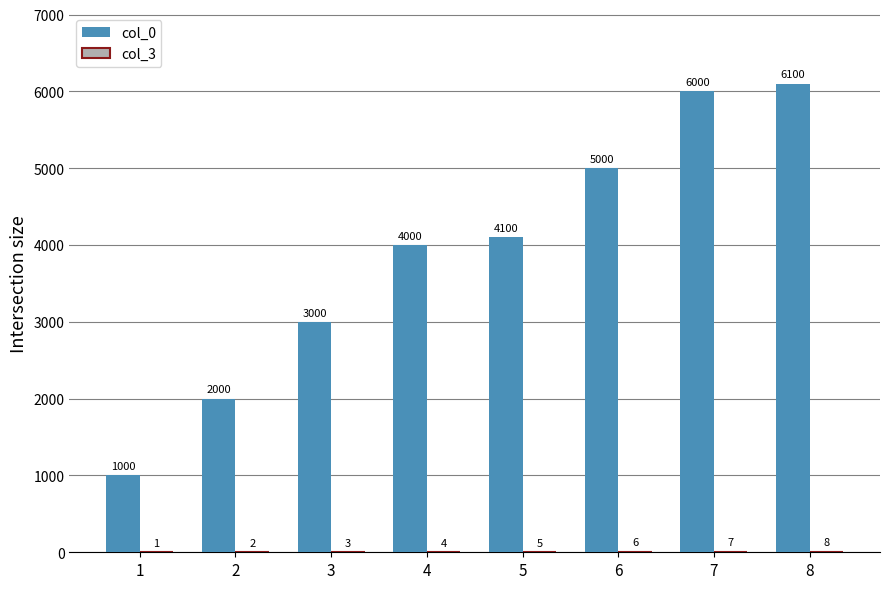

Which series changed the most between 3 and 8?

col_0